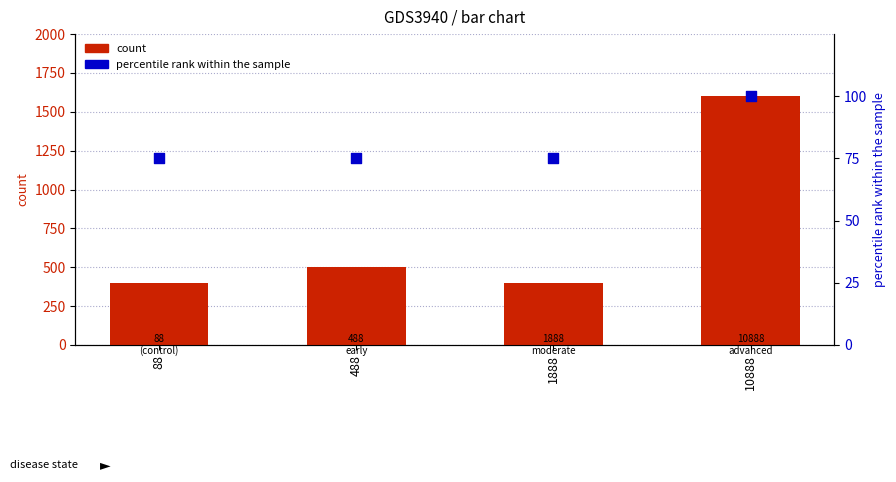

Which series has the widest spread of Y values?

count